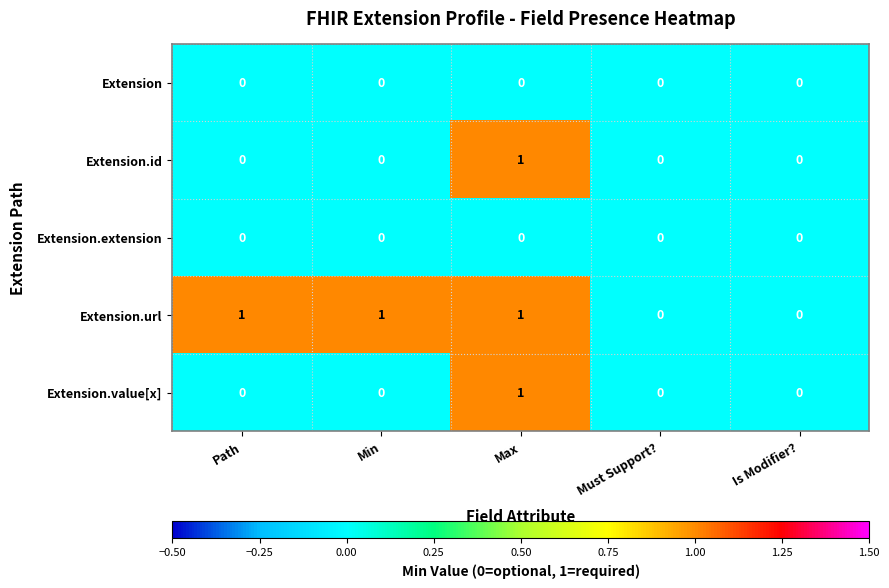

Which series has the largest total across all categories?

Extension.url